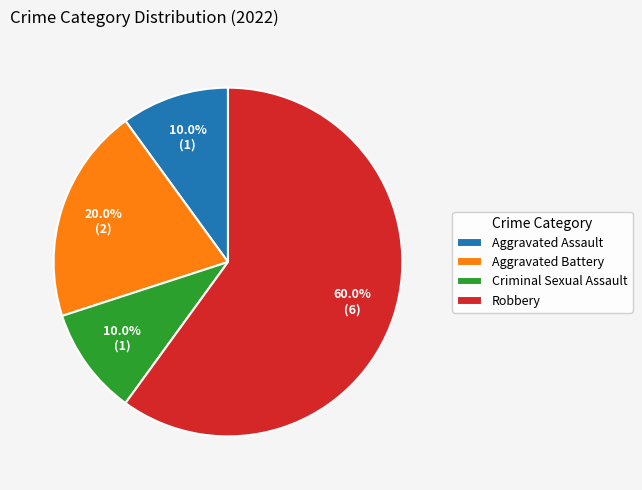

Between Aggravated Assault and Aggravated Battery, which is larger?

Aggravated Battery